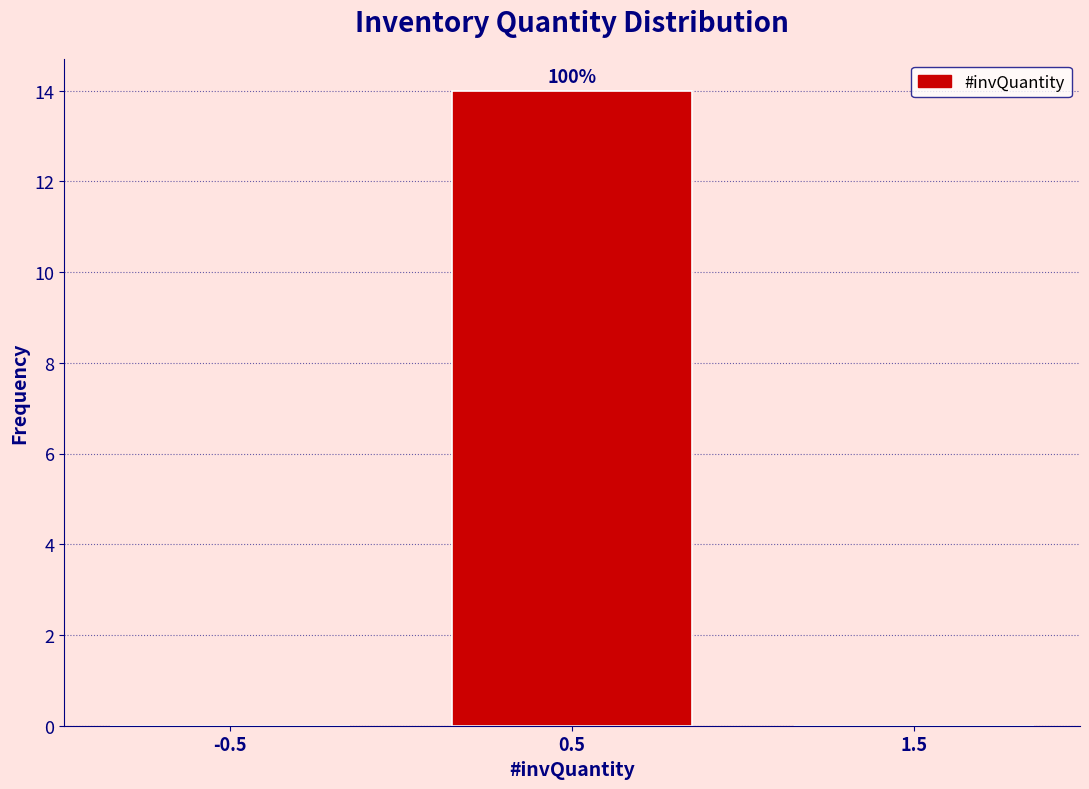

Over which range of the x-axis is the bar tallest?

0 to 1